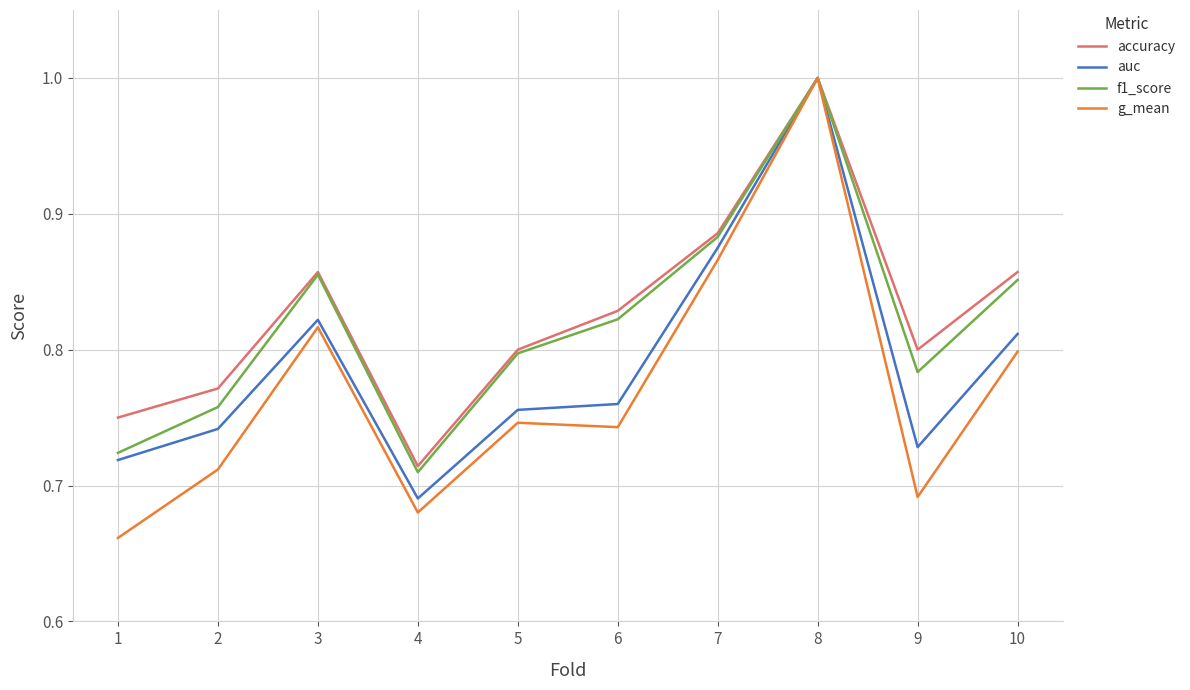

What is the maximum value shown in the chart?

1.0